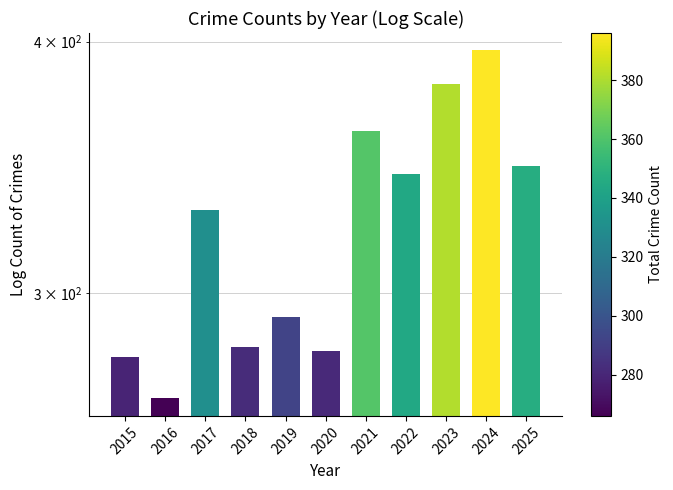

What is the average value?

324